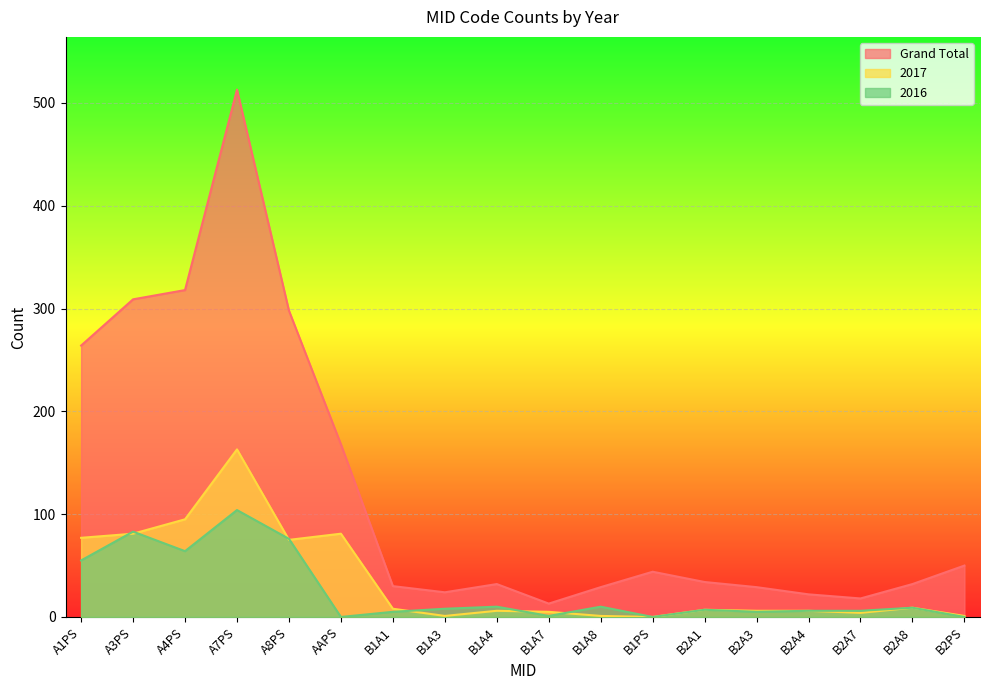

Is the value of 2017 at B1A8 greater than the value of 2016 at B1PS?

Yes